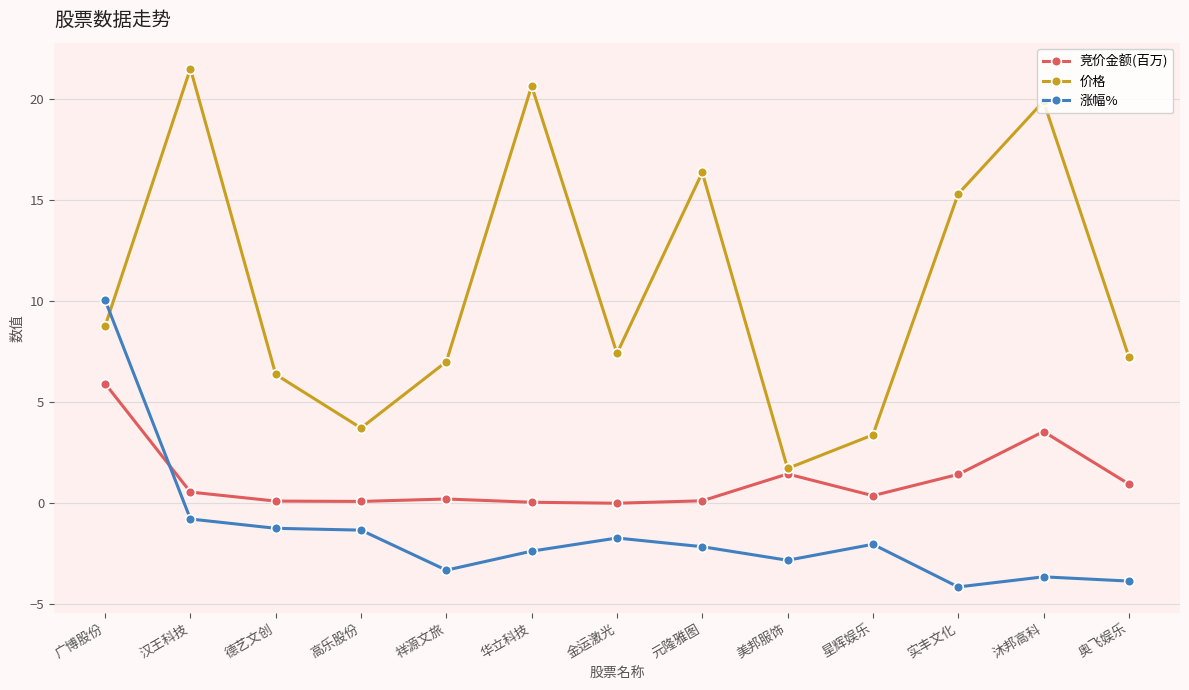

What is the label of the 4th point from the right?

星辉娱乐